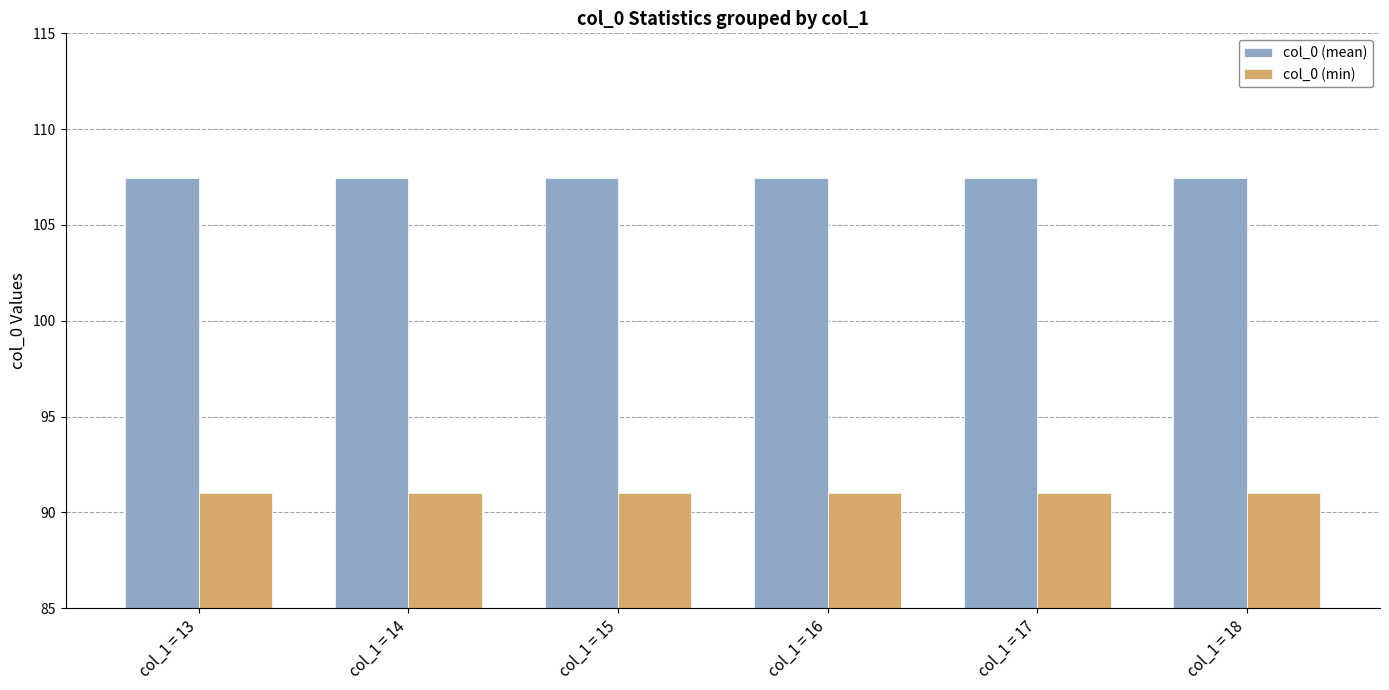

Is the value of col_0 (mean) at col_1 = 17 greater than the value of col_0 (min) at col_1 = 13?

Yes